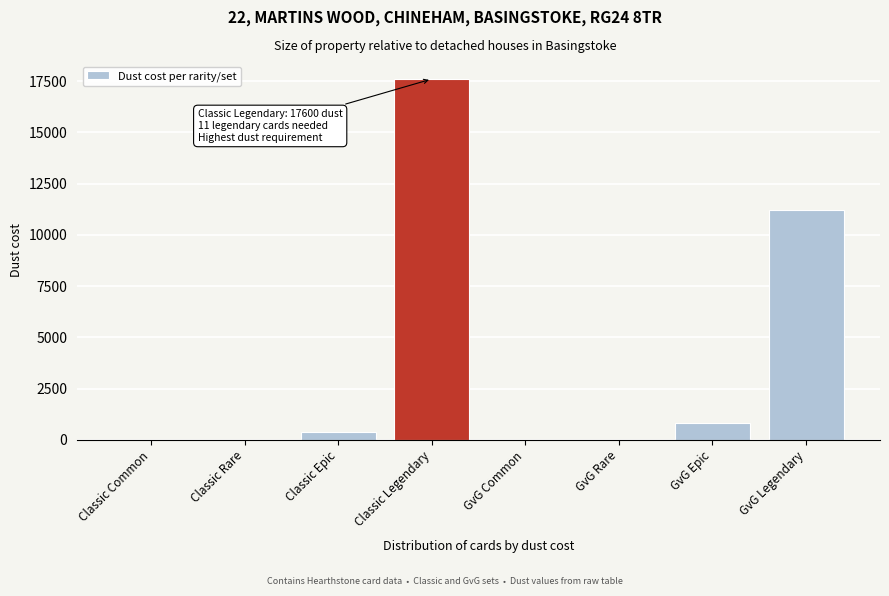

Reading left to right, extract all data points from this chart.

Classic Common=0	Classic Rare=0	Classic Epic=400	Classic Legendary=17600	GvG Common=0	GvG Rare=0	GvG Epic=800	GvG Legendary=11200